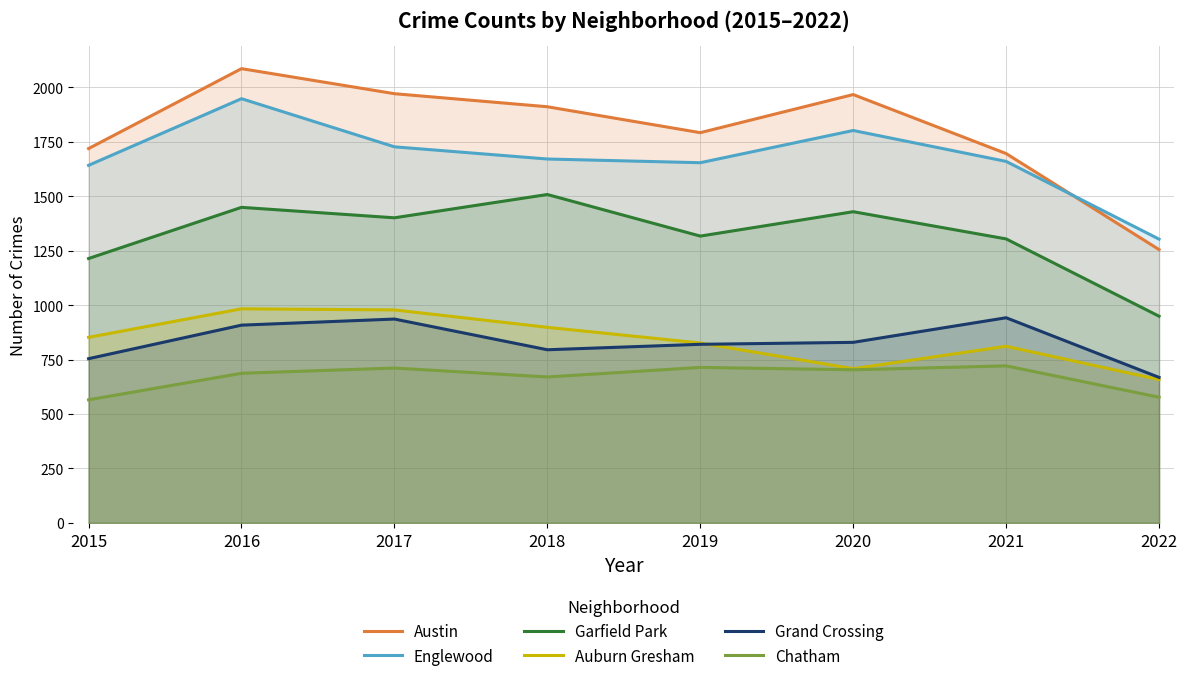

At which label does Englewood reach its peak?

2016